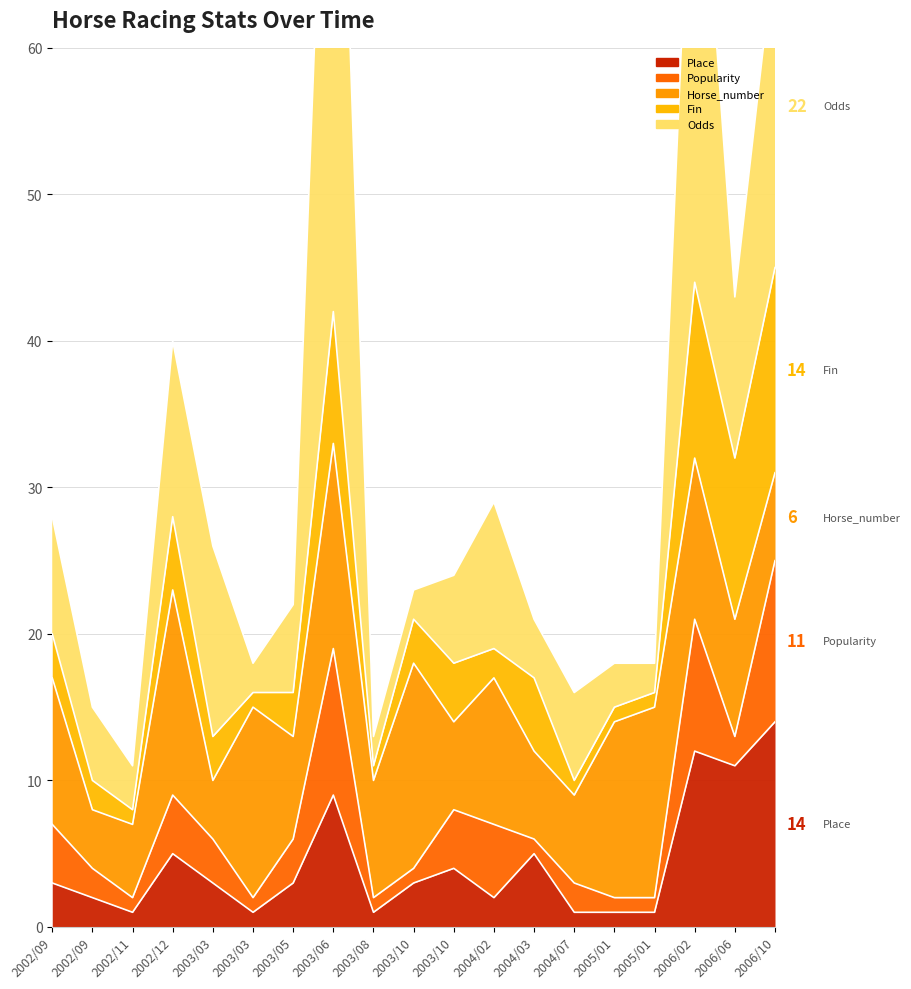

List the labels in order of Place value, smallest first.

2002/11/16, 2003/03/22, 2003/08/23, 2004/07/25, 2005/01/05, 2005/01/23, 2002/09/22, 2004/02/01, 2002/09/08, 2003/03/02, 2003/05/03, 2003/10/04, 2003/10/26, 2002/12/21, 2004/03/07, 2003/06/01, 2006/06/11, 2006/02/26, 2006/10/08